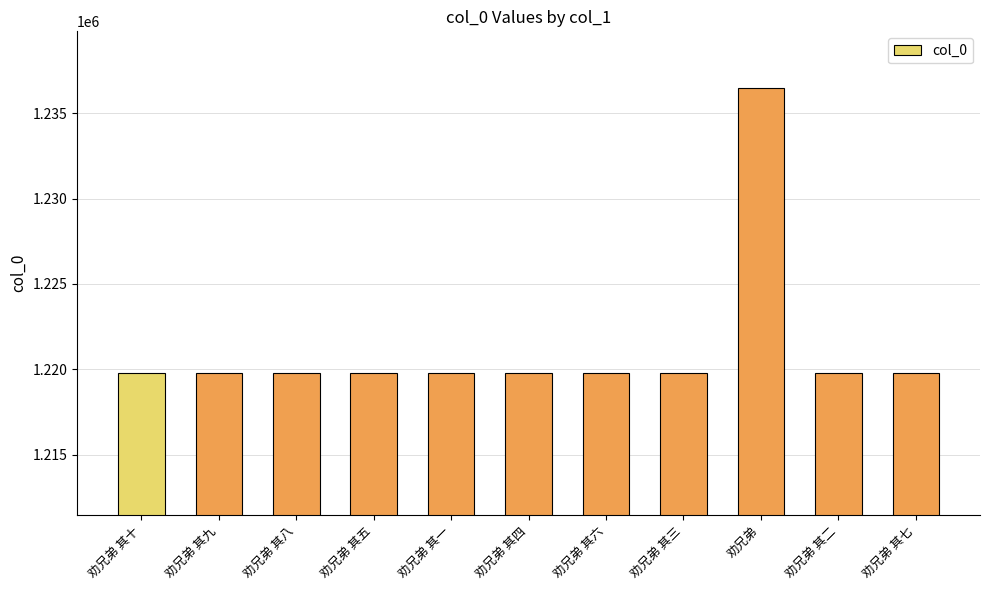

Which category has the highest value across all series?

劝兄弟